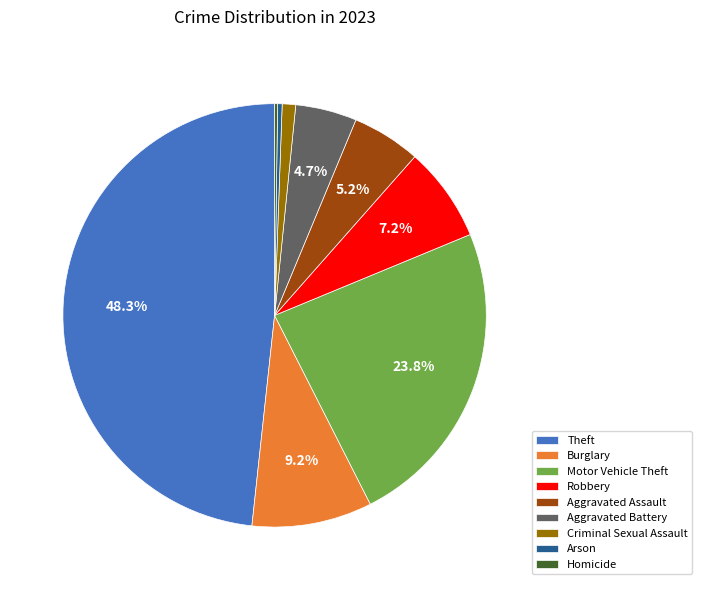

To the nearest percent, what percentage of the pie is Motor Vehicle Theft?

24%